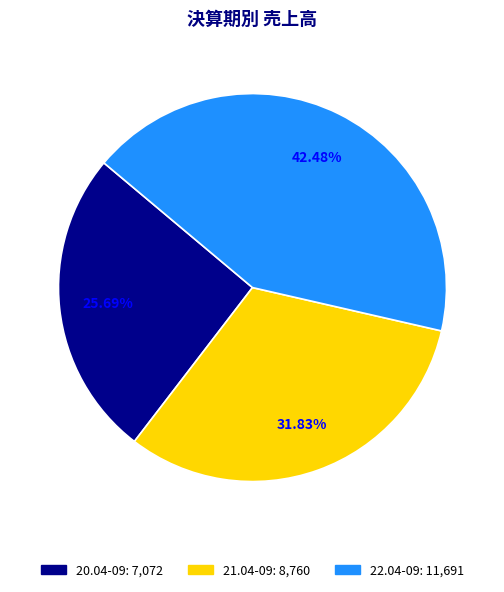

Count the number of slices in the pie.

3